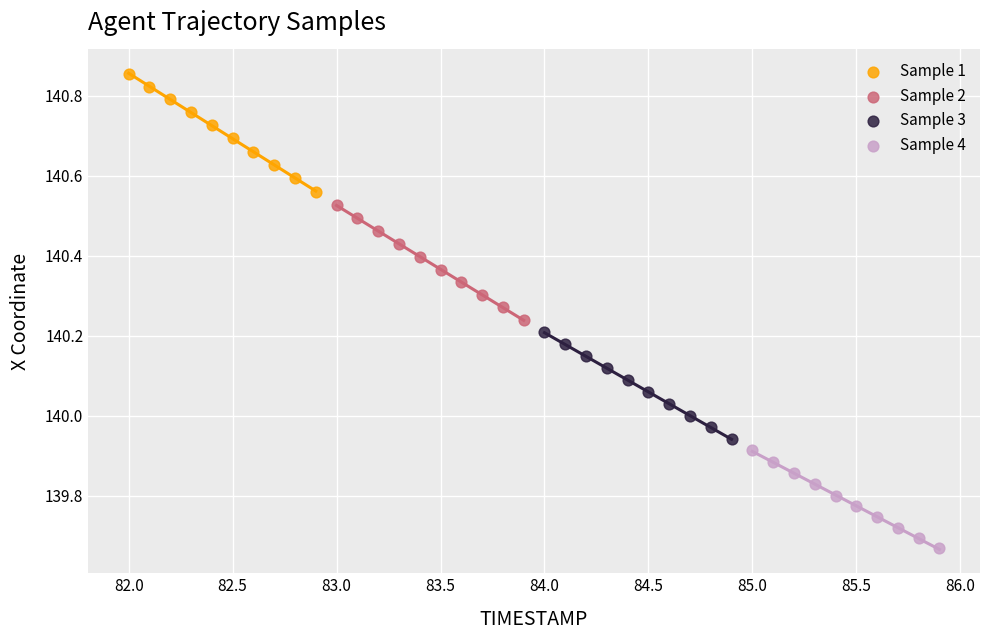

Which series contains the lowest Y value?

Sample 4